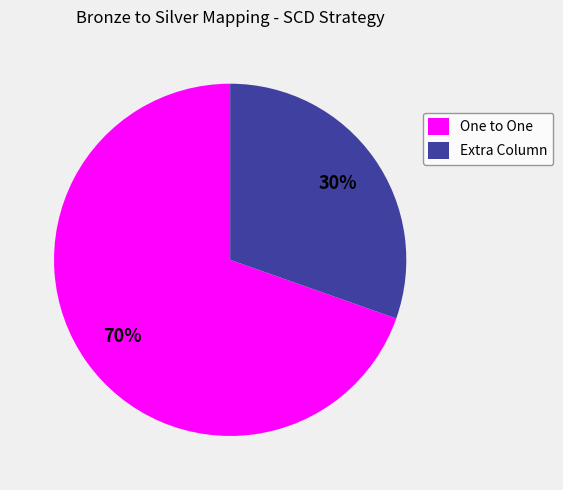

Which slice is the smallest?

Extra Column